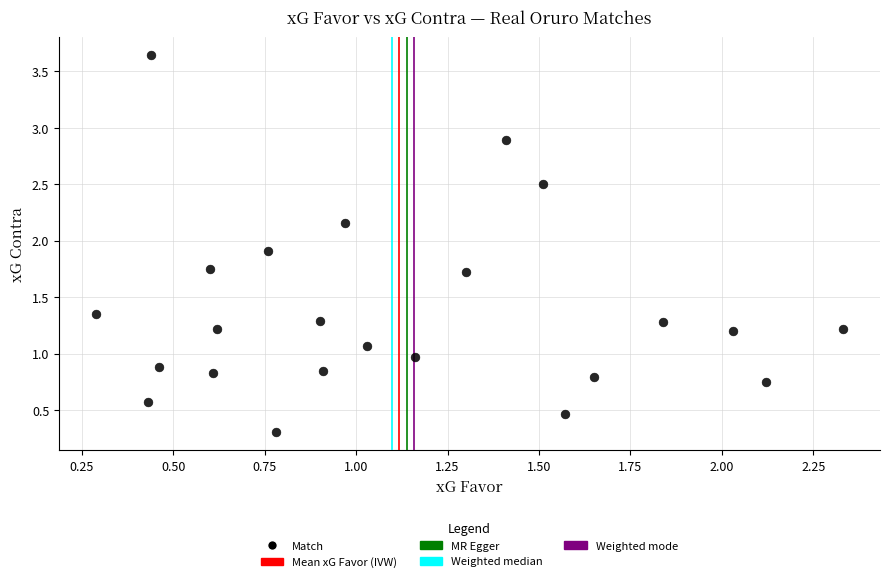

What is the range of Y values (max minus min)?

3.3